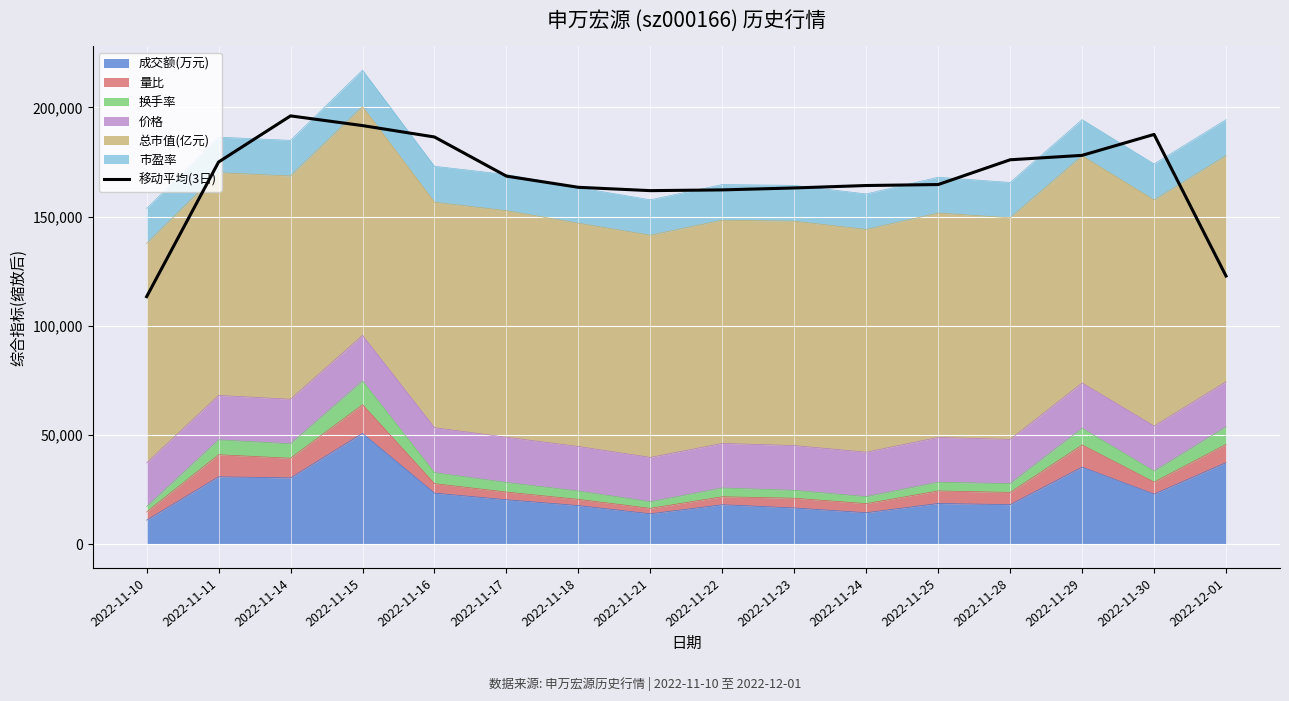

At which category does the data reach its first local peak?

2022-11-14